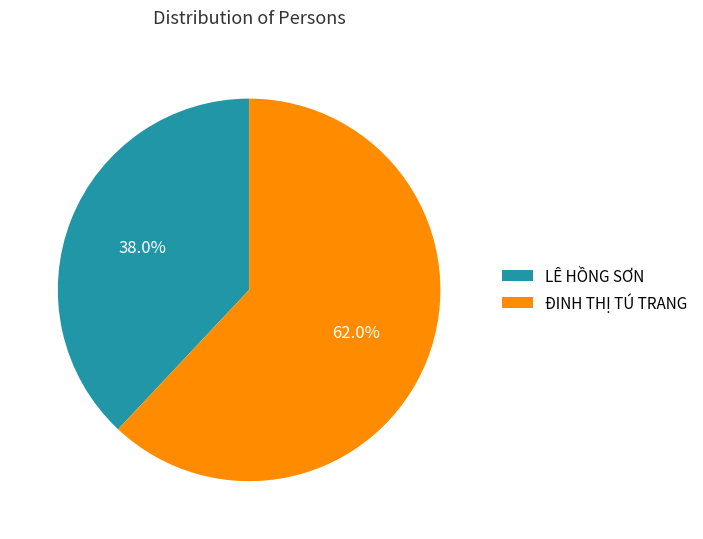

Is it true that ĐINH THỊ TÚ TRANG is 75% of the pie?

False